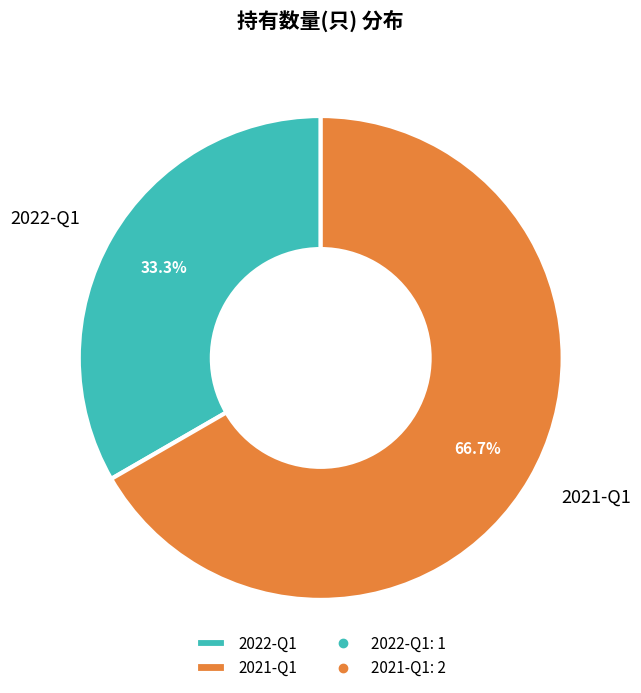

Which has a higher value, 2022-Q1 or 2021-Q1?

2021-Q1